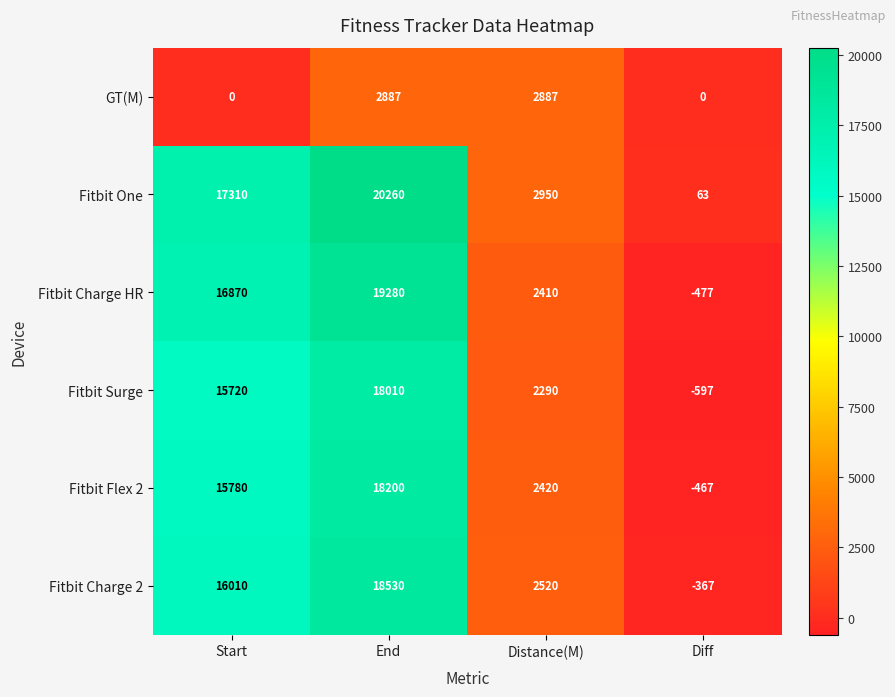

What is the total value across all series at End?

97167